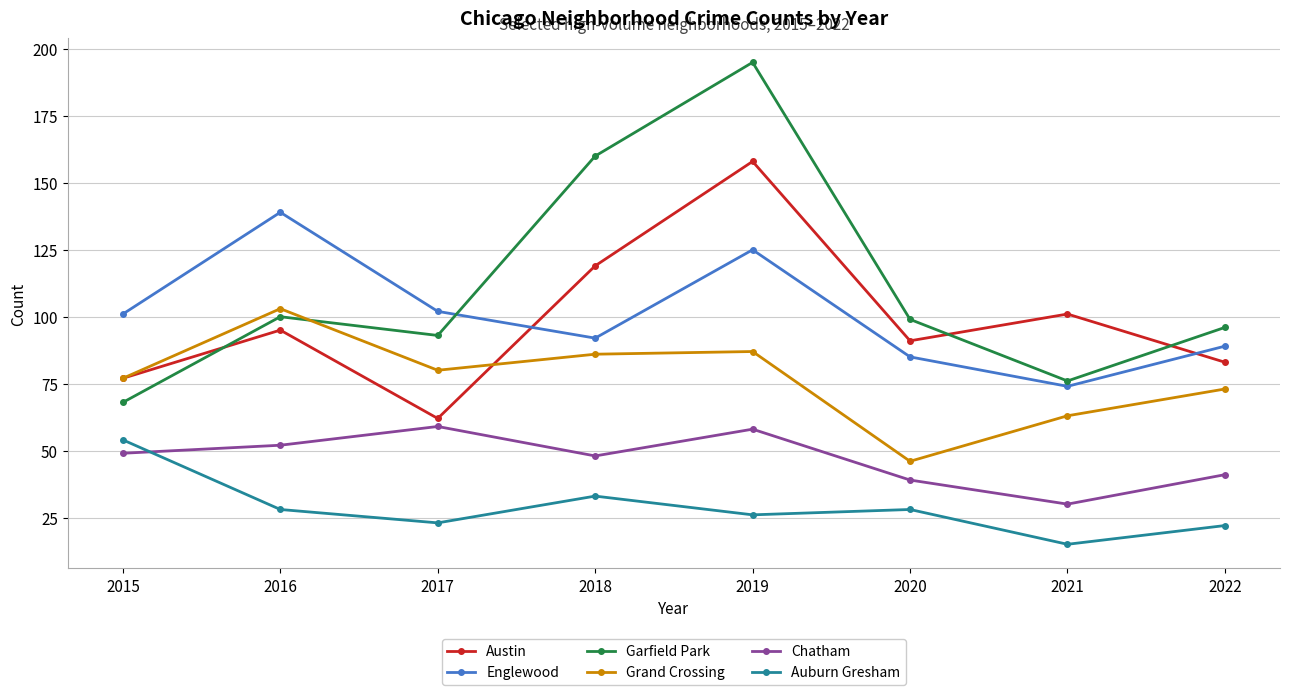

What are all the series names shown in the legend?

Austin, Englewood, Garfield Park, Grand Crossing, Chatham, Auburn Gresham